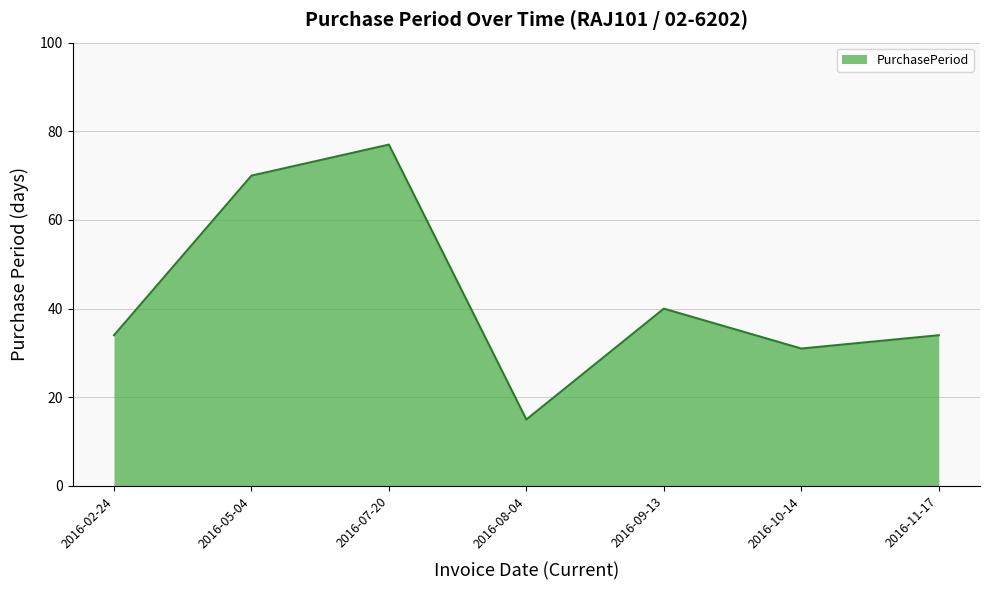

What is the sum of the values at 2016-07-20 and 2016-11-17?

111